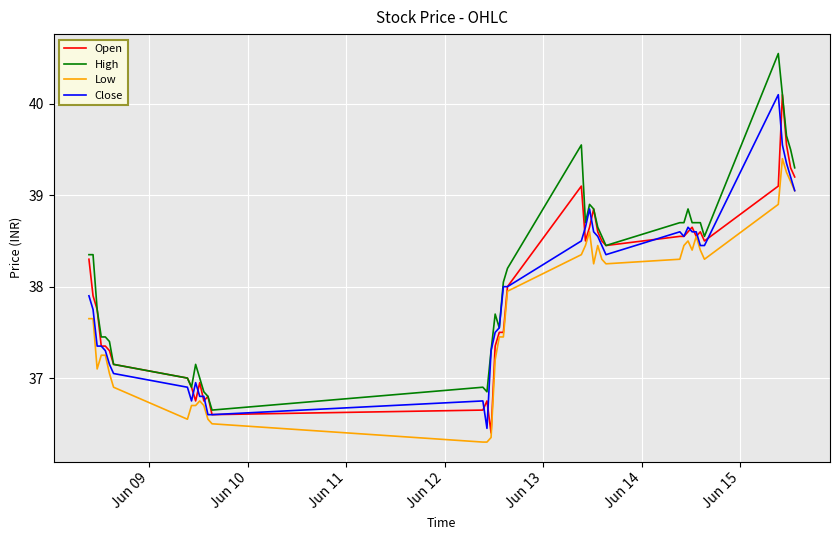

What is the difference between the second highest and second lowest values in the Low series?

3.0